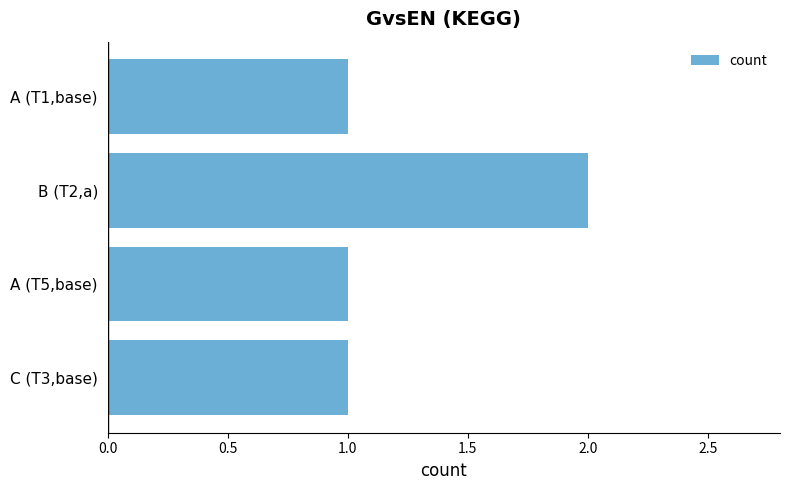

What position from the bottom is A (T5,base)?

2